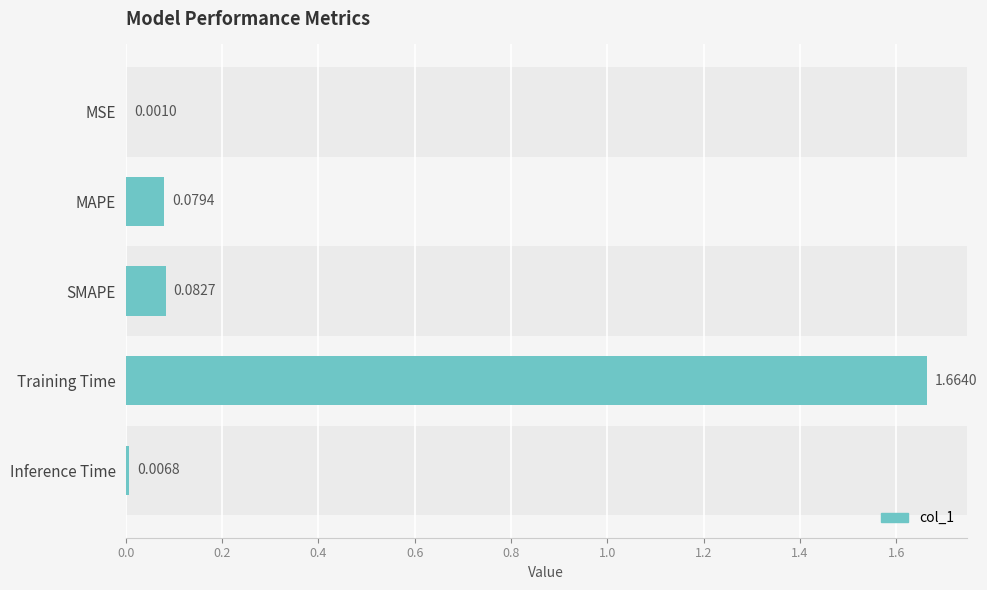

Which has a higher value, Training Time or MAPE?

Training Time